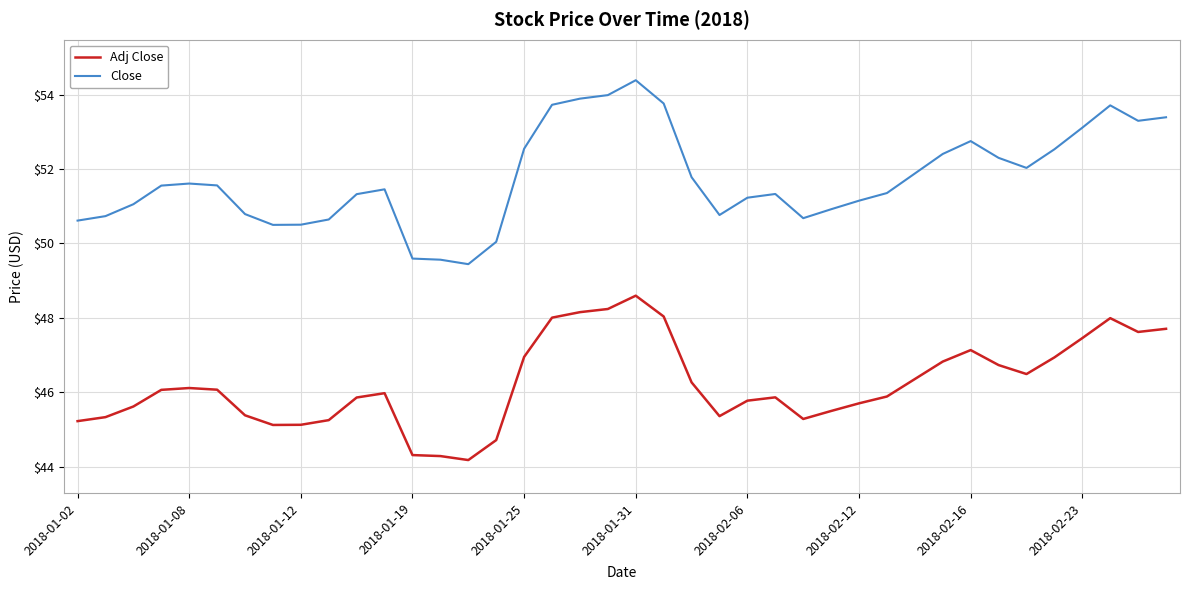

Rank the series by their maximum value, from highest to lowest.

Close, Adj Close